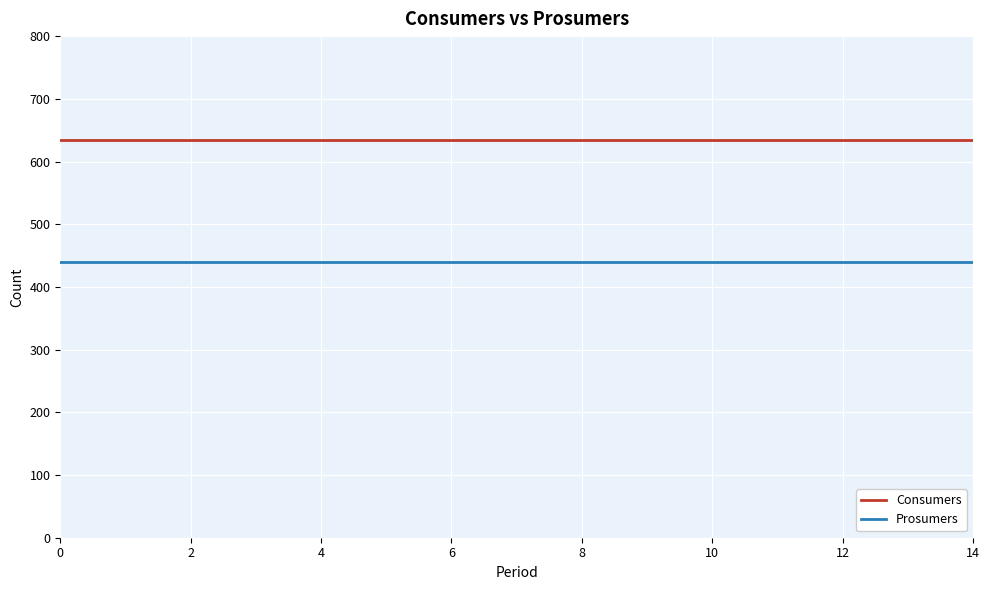

List the series in order of their overall mean, highest first.

Consumers, Prosumers